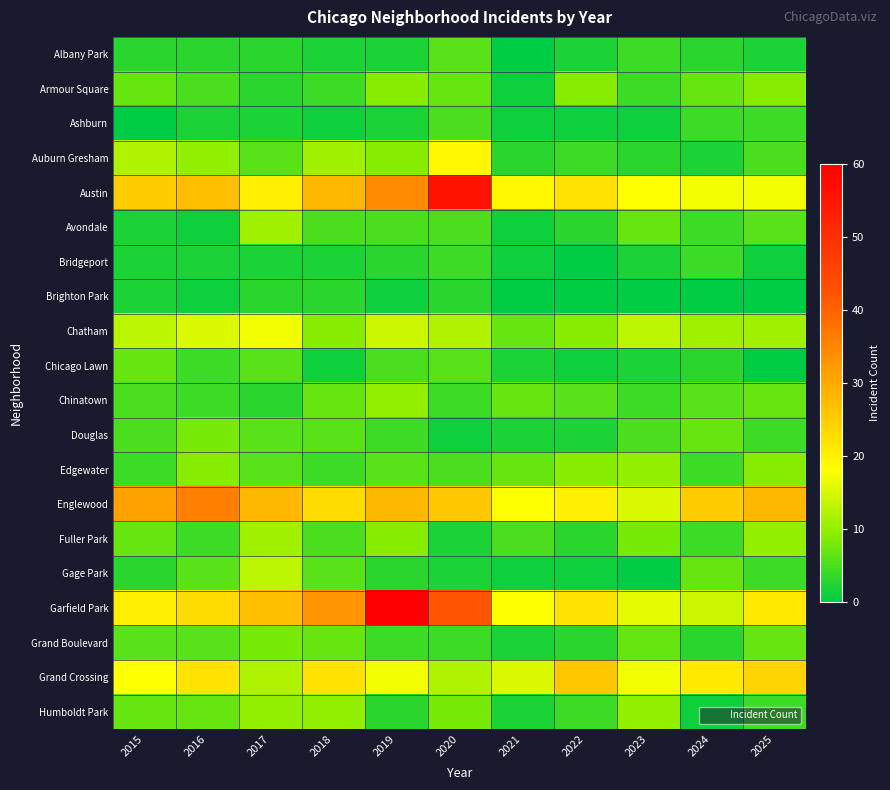

Reading left to right, transcribe all the data shown in this chart.

Albany Park: 2015=3	2016=3	2017=3	2018=2	2019=2	2020=6	2021=0	2022=2	2023=4	2024=3	2025=2
Armour Square: 2015=7	2016=5	2017=3	2018=4	2019=9	2020=7	2021=1	2022=9	2023=4	2024=7	2025=9
Ashburn: 2015=0	2016=2	2017=2	2018=1	2019=2	2020=5	2021=1	2022=1	2023=1	2024=4	2025=4
Auburn Gresham: 2015=12	2016=10	2017=6	2018=11	2019=9	2020=19	2021=3	2022=4	2023=3	2024=2	2025=5
Austin: 2015=25	2016=27	2017=20	2018=28	2019=34	2020=56	2021=19	2022=22	2023=18	2024=17	2025=17
Avondale: 2015=2	2016=1	2017=11	2018=5	2019=5	2020=5	2021=1	2022=3	2023=7	2024=4	2025=6
Bridgeport: 2015=2	2016=2	2017=2	2018=2	2019=3	2020=4	2021=1	2022=0	2023=2	2024=4	2025=1
Brighton Park: 2015=2	2016=1	2017=3	2018=3	2019=1	2020=3	2021=0	2022=0	2023=0	2024=0	2025=0
Chatham: 2015=13	2016=15	2017=17	2018=9	2019=14	2020=12	2021=7	2022=9	2023=13	2024=11	2025=11
Chicago Lawn: 2015=7	2016=4	2017=6	2018=1	2019=5	2020=6	2021=2	2022=1	2023=2	2024=3	2025=0
Chinatown: 2015=5	2016=4	2017=3	2018=7	2019=10	2020=4	2021=7	2022=6	2023=4	2024=6	2025=7
Douglas: 2015=5	2016=8	2017=6	2018=6	2019=4	2020=1	2021=2	2022=2	2023=5	2024=7	2025=4
Edgewater: 2015=4	2016=9	2017=6	2018=4	2019=6	2020=5	2021=7	2022=9	2023=10	2024=4	2025=9
Englewood: 2015=31	2016=36	2017=28	2018=23	2019=28	2020=26	2021=18	2022=20	2023=15	2024=25	2025=28
Fuller Park: 2015=7	2016=4	2017=11	2018=5	2019=9	2020=2	2021=5	2022=3	2023=8	2024=4	2025=10
Gage Park: 2015=3	2016=6	2017=13	2018=6	2019=3	2020=2	2021=1	2022=1	2023=0	2024=7	2025=4
Garfield Park: 2015=20	2016=23	2017=27	2018=33	2019=60	2020=42	2021=18	2022=22	2023=16	2024=14	2025=21
Grand Boulevard: 2015=6	2016=6	2017=8	2018=7	2019=4	2020=4	2021=2	2022=3	2023=7	2024=3	2025=7
Grand Crossing: 2015=18	2016=22	2017=12	2018=22	2019=17	2020=12	2021=15	2022=26	2023=17	2024=21	2025=24
Humboldt Park: 2015=7	2016=7	2017=10	2018=10	2019=3	2020=8	2021=2	2022=4	2023=10	2024=1	2025=4